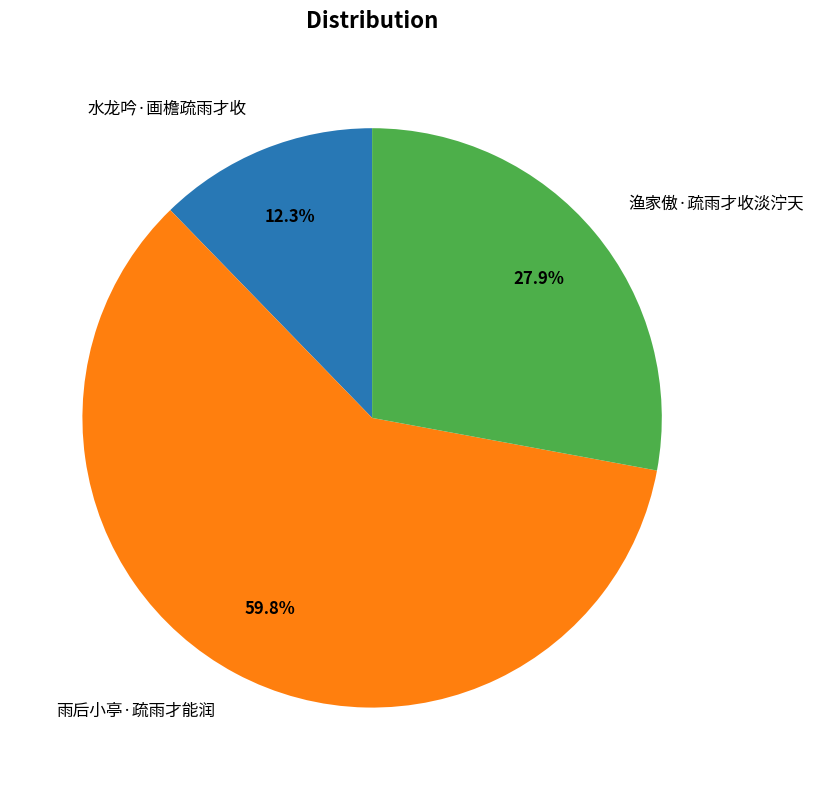

Which category accounts for the majority?

雨后小亭·疏雨才能润